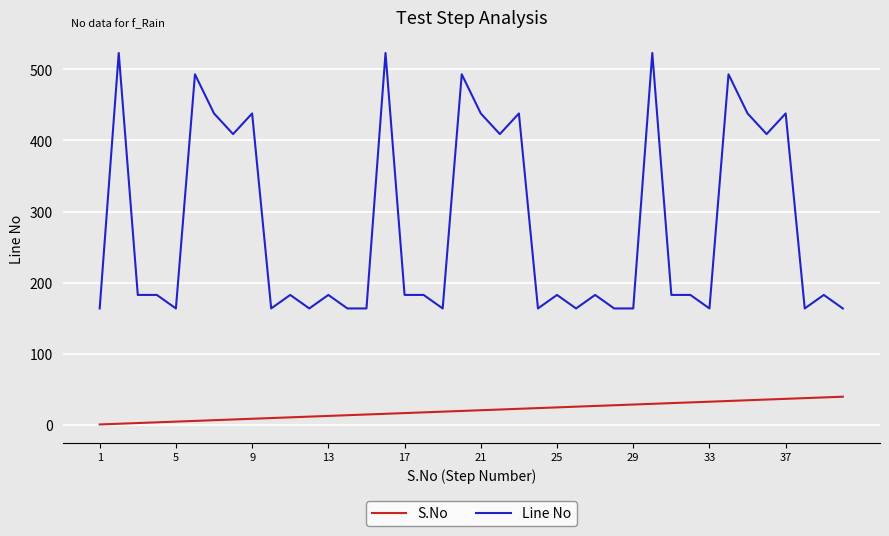

What is the greatest value displayed?

523